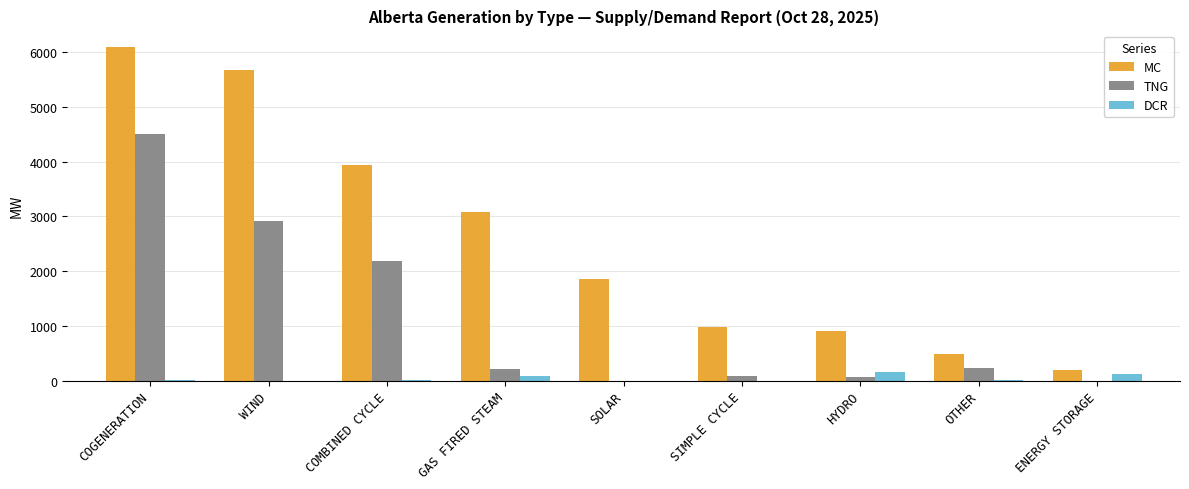

Between COMBINED CYCLE and HYDRO, which series saw the biggest shift?

MC